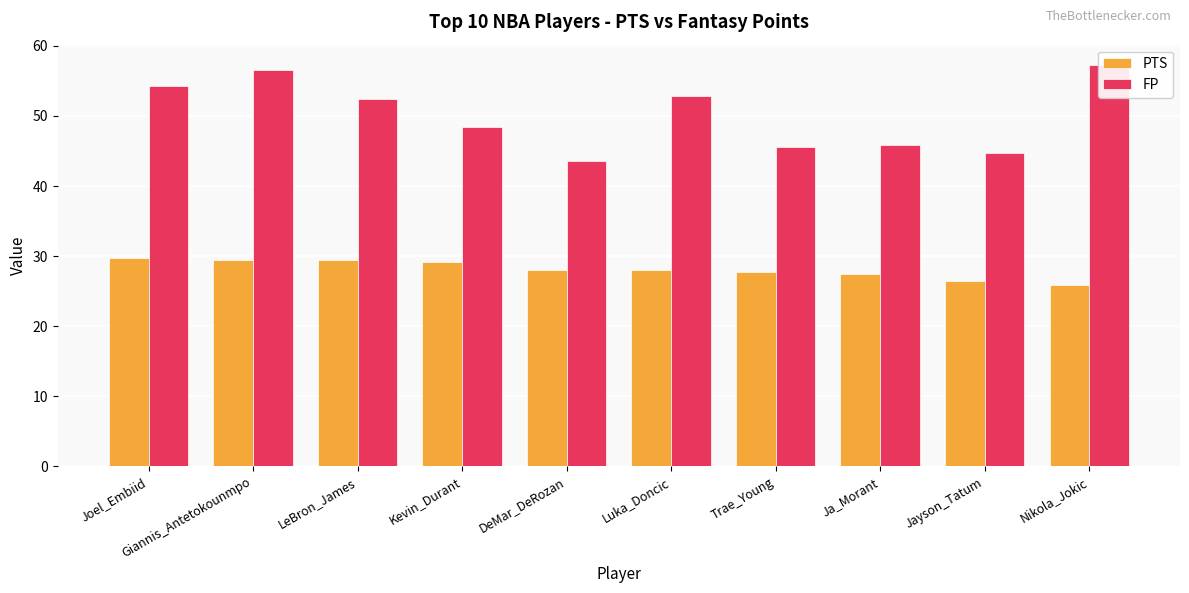

Reading right to left, transcribe all the data shown in this chart.

PTS: Nikola_Jokic=25.9	Jayson_Tatum=26.5	Ja_Morant=27.5	Trae_Young=27.8	Luka_Doncic=28.0	DeMar_DeRozan=28.0	Kevin_Durant=29.1	LeBron_James=29.4	Giannis_Antetokounmpo=29.4	Joel_Embiid=29.7
FP: Nikola_Jokic=57.3	Jayson_Tatum=44.7	Ja_Morant=45.9	Trae_Young=45.5	Luka_Doncic=52.9	DeMar_DeRozan=43.5	Kevin_Durant=48.4	LeBron_James=52.4	Giannis_Antetokounmpo=56.5	Joel_Embiid=54.3